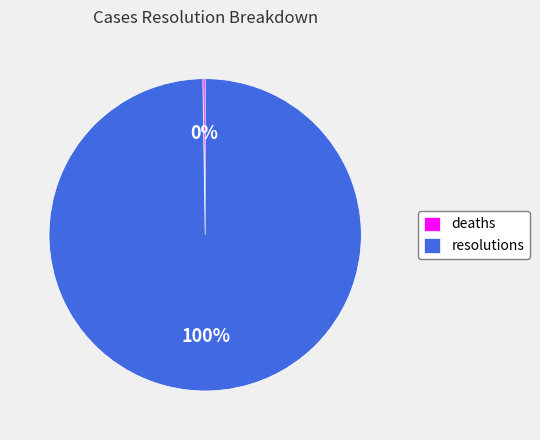

The resolutions slice represents 100% of the pie. True or false?

True